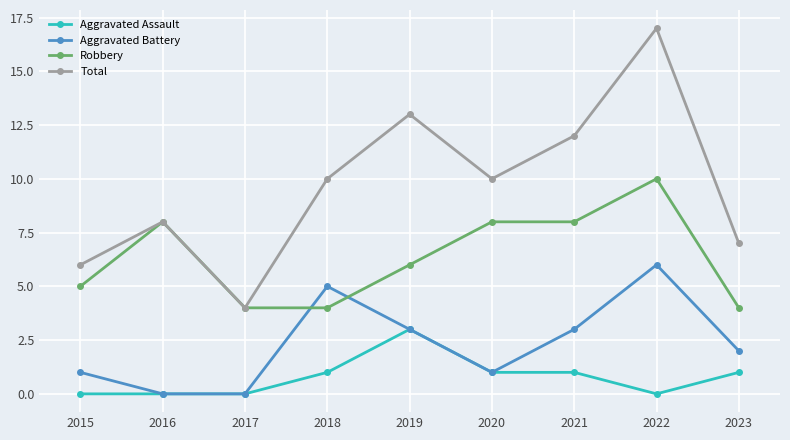

Reading right to left, list all the values displayed in this chart.

Aggravated Assault: 1	0	1	1	3	1	0	0	0
Aggravated Battery: 2	6	3	1	3	5	0	0	1
Robbery: 4	10	8	8	6	4	4	8	5
Total: 7	17	12	10	13	10	4	8	6